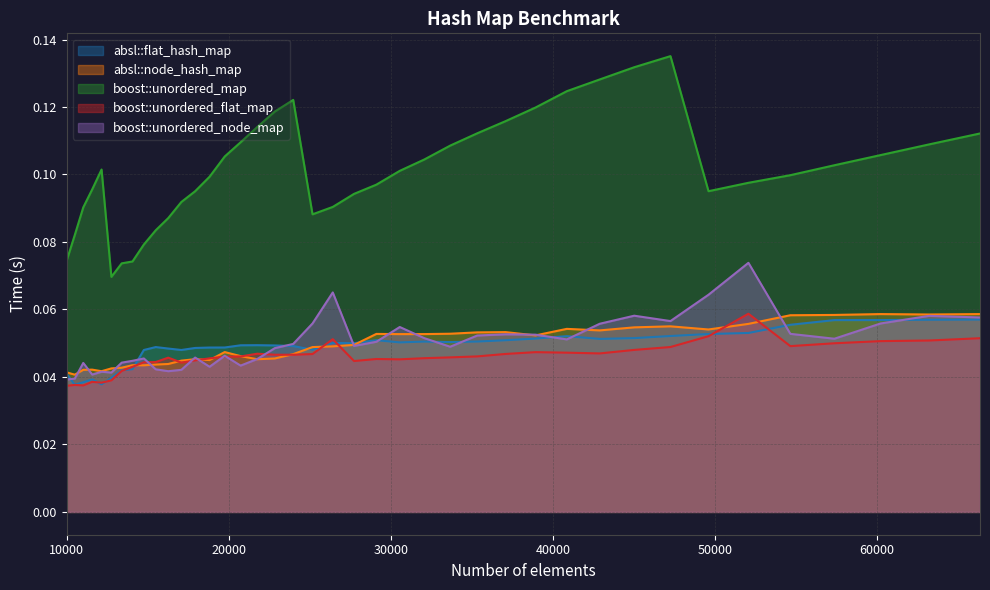

Reading left to right, what are all the values shown in this chart?

absl::flat_hash_map: 0.0	0.0	0.0	0.0	0.0	0.0	0.0	0.0	0.0	0.0	0.0	0.0	0.0	0.0	0.0	0.0	0.0	0.0	0.0	0.0	0.1	0.1	0.1	0.1	0.1	0.1	0.1	0.1	0.1	0.1	0.1	0.1	0.1	0.1	0.1	0.1	0.1	0.1	0.1	0.1
absl::node_hash_map: 0.0	0.0	0.0	0.0	0.0	0.0	0.0	0.0	0.0	0.0	0.0	0.0	0.0	0.0	0.0	0.0	0.0	0.0	0.0	0.0	0.0	0.0	0.1	0.1	0.1	0.1	0.1	0.1	0.1	0.1	0.1	0.1	0.1	0.1	0.1	0.1	0.1	0.1	0.1	0.1
boost::unordered_map: 0.1	0.1	0.1	0.1	0.1	0.1	0.1	0.1	0.1	0.1	0.1	0.1	0.1	0.1	0.1	0.1	0.1	0.1	0.1	0.1	0.1	0.1	0.1	0.1	0.1	0.1	0.1	0.1	0.1	0.1	0.1	0.1	0.1	0.1	0.1	0.1	0.1	0.1	0.1	0.1
boost::unordered_flat_map: 0.0	0.0	0.0	0.0	0.0	0.0	0.0	0.0	0.0	0.0	0.0	0.0	0.0	0.0	0.0	0.0	0.0	0.0	0.0	0.0	0.1	0.0	0.0	0.0	0.0	0.0	0.0	0.0	0.0	0.0	0.0	0.0	0.0	0.1	0.1	0.0	0.0	0.1	0.1	0.1
boost::unordered_node_map: 0.0	0.0	0.0	0.0	0.0	0.0	0.0	0.0	0.0	0.0	0.0	0.0	0.0	0.0	0.0	0.0	0.0	0.0	0.0	0.1	0.1	0.0	0.1	0.1	0.1	0.0	0.1	0.1	0.1	0.1	0.1	0.1	0.1	0.1	0.1	0.1	0.1	0.1	0.1	0.1